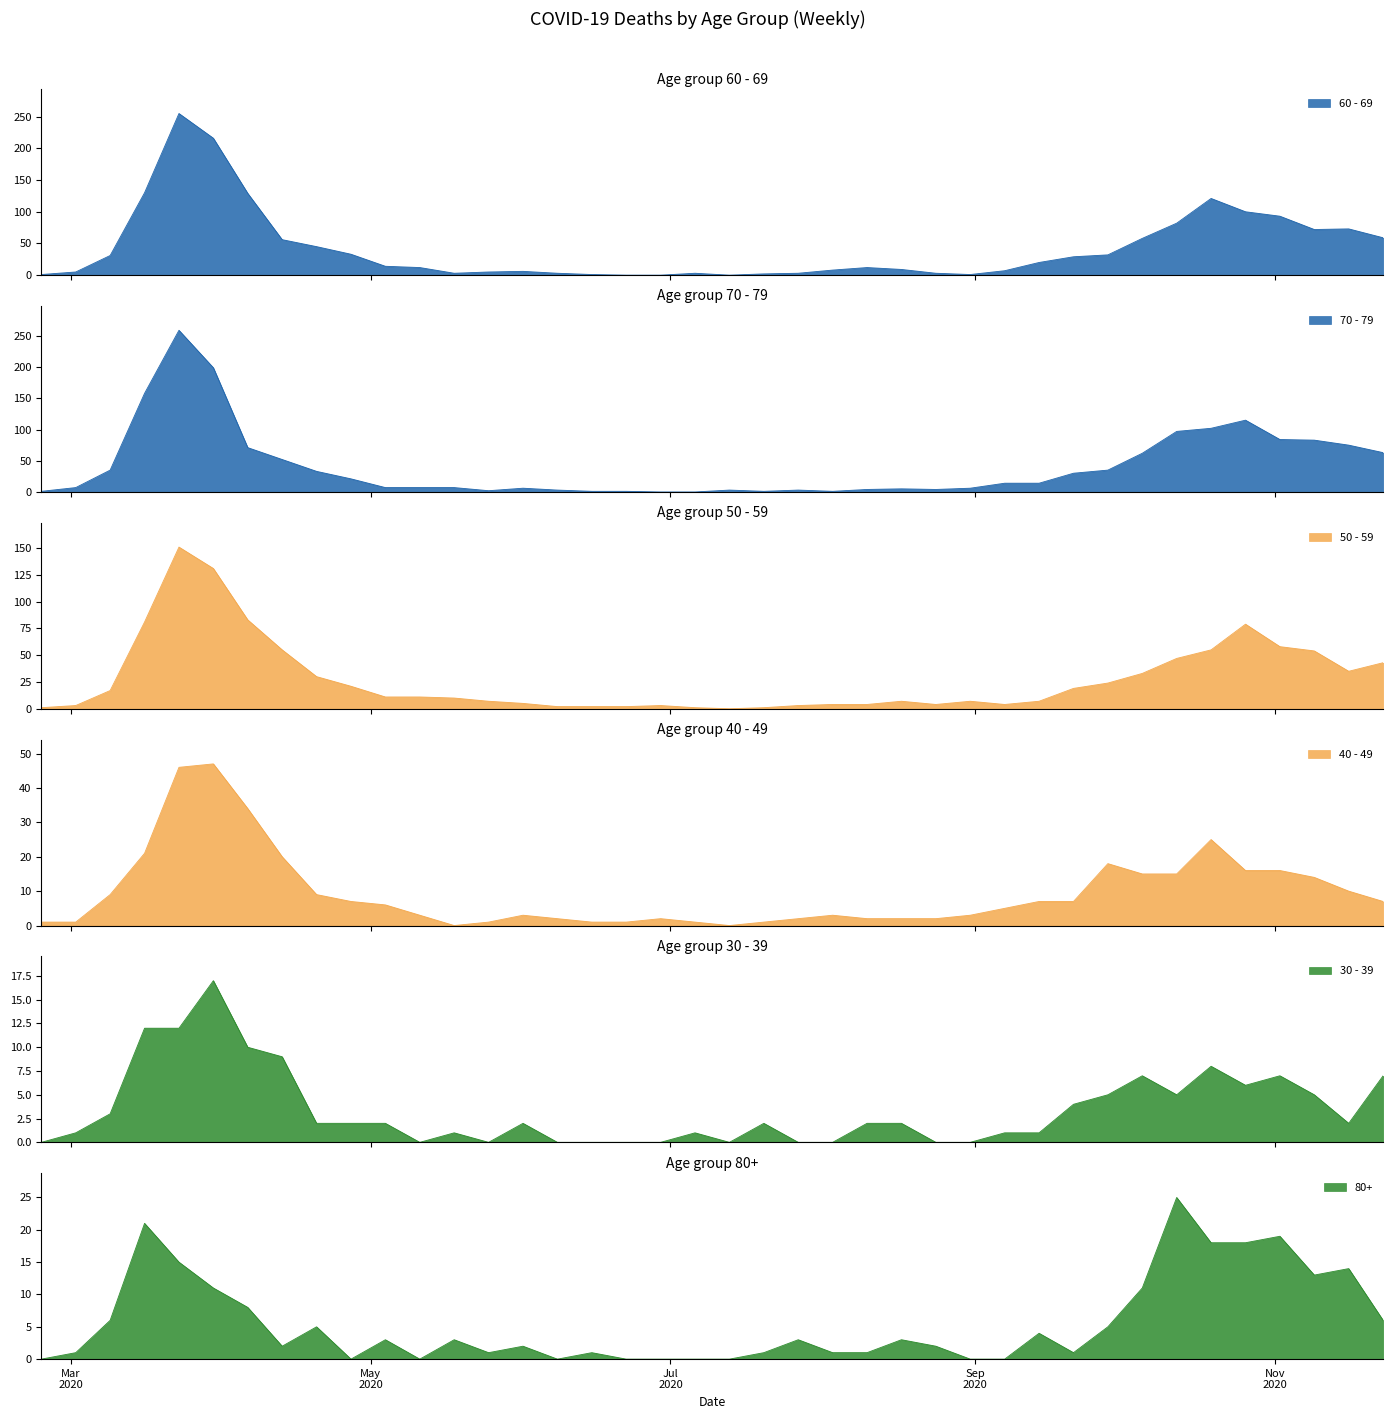

Reading left to right, transcribe all the data shown in this chart.

60 - 69: 1	5	31	130	255	216	129	56	45	33	14	12	3	5	6	3	1	0	0	3	0	2	3	8	12	9	3	1	7	20	29	32	58	82	121	100	93	72	73	59
70 - 79: 1	7	35	158	259	199	71	52	33	21	7	7	7	2	6	3	1	1	0	0	3	1	3	1	4	5	4	6	14	14	30	35	62	97	102	115	84	83	75	63
50 - 59: 1	3	17	81	151	131	83	55	30	21	11	11	10	7	5	2	2	2	3	1	0	1	3	4	4	7	4	7	4	7	19	24	33	47	55	79	58	54	35	43
40 - 49: 1	1	9	21	46	47	34	20	9	7	6	3	0	1	3	2	1	1	2	1	0	1	2	3	2	2	2	3	5	7	7	18	15	15	25	16	16	14	10	7
30 - 39: 0	1	3	12	12	17	10	9	2	2	2	0	1	0	2	0	0	0	0	1	0	2	0	0	2	2	0	0	1	1	4	5	7	5	8	6	7	5	2	7
80+: 0	1	6	21	15	11	8	2	5	0	3	0	3	1	2	0	1	0	0	0	0	1	3	1	1	3	2	0	0	4	1	5	11	25	18	18	19	13	14	6